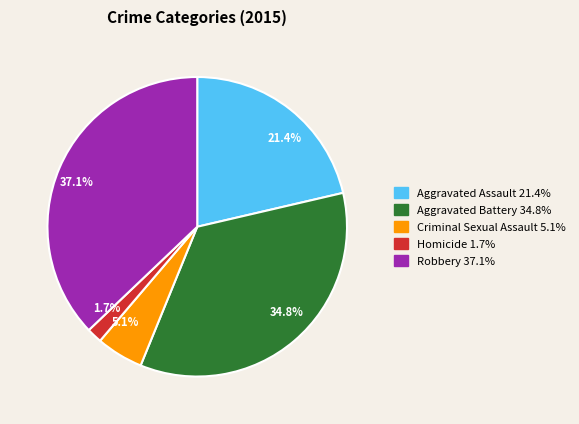

Is Criminal Sexual Assault the majority of the pie?

No